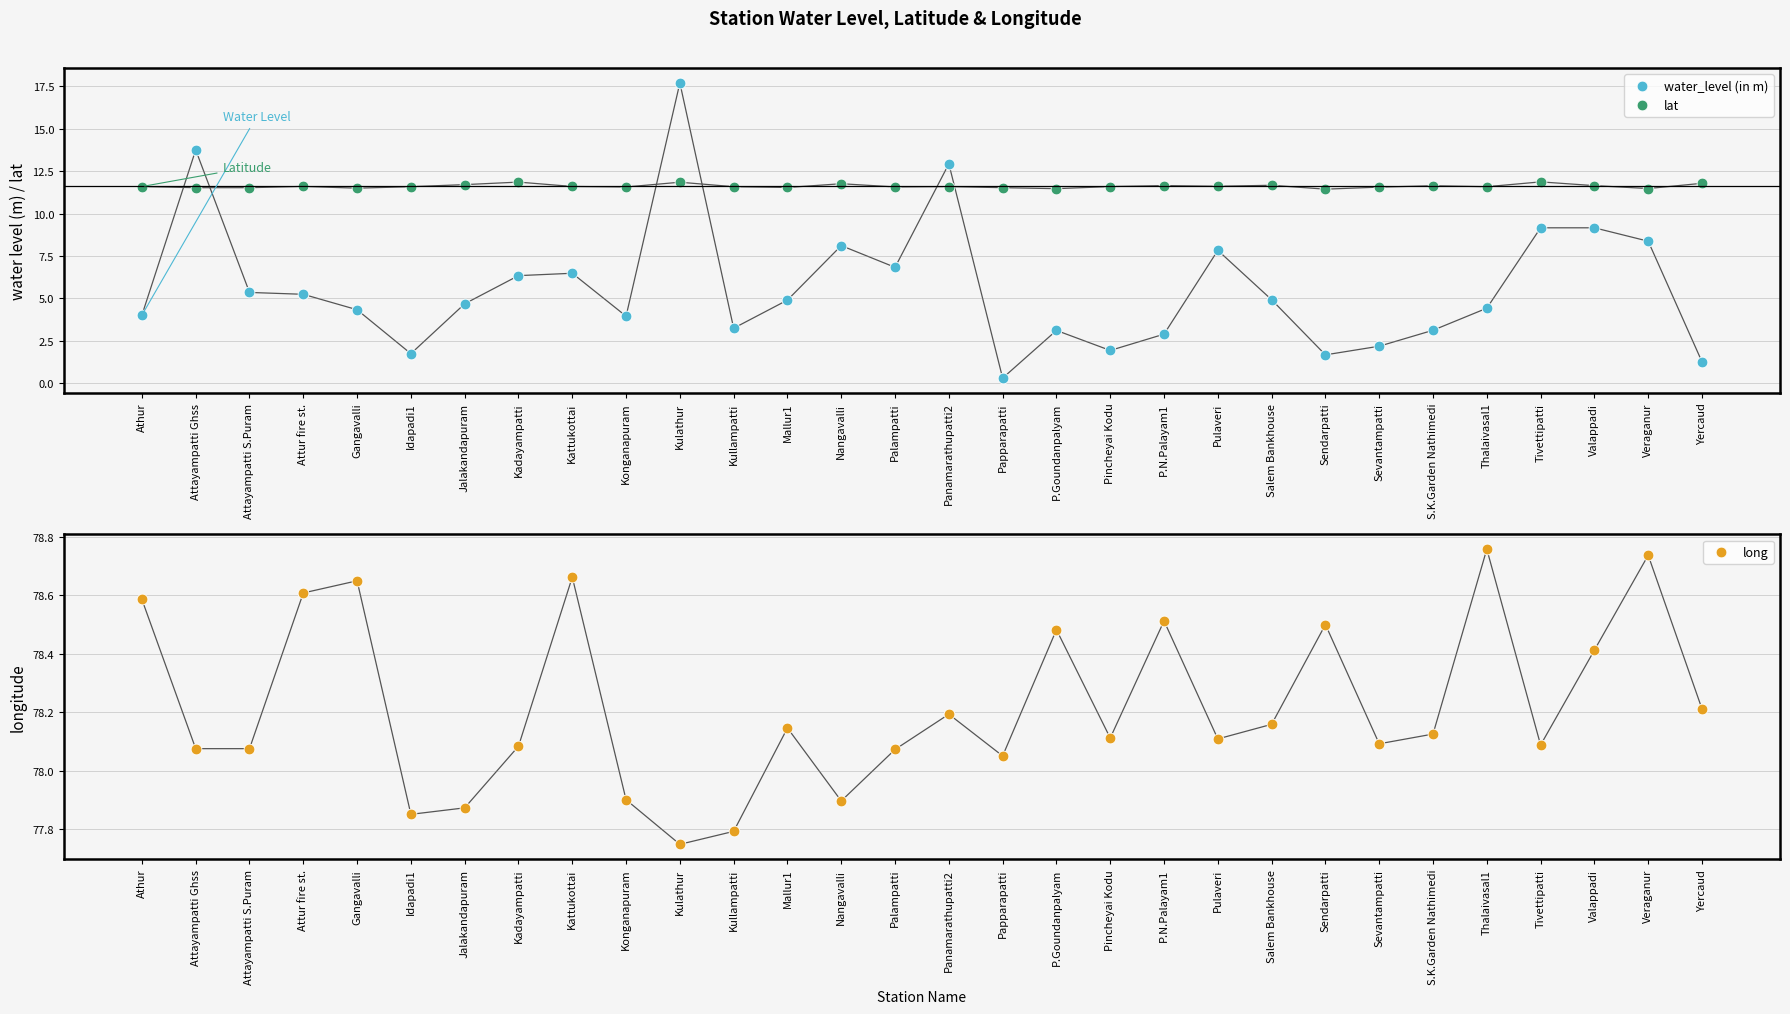

Is the value of long at Kulathur greater than the value of water_level (in m) at Konganapuram?

Yes